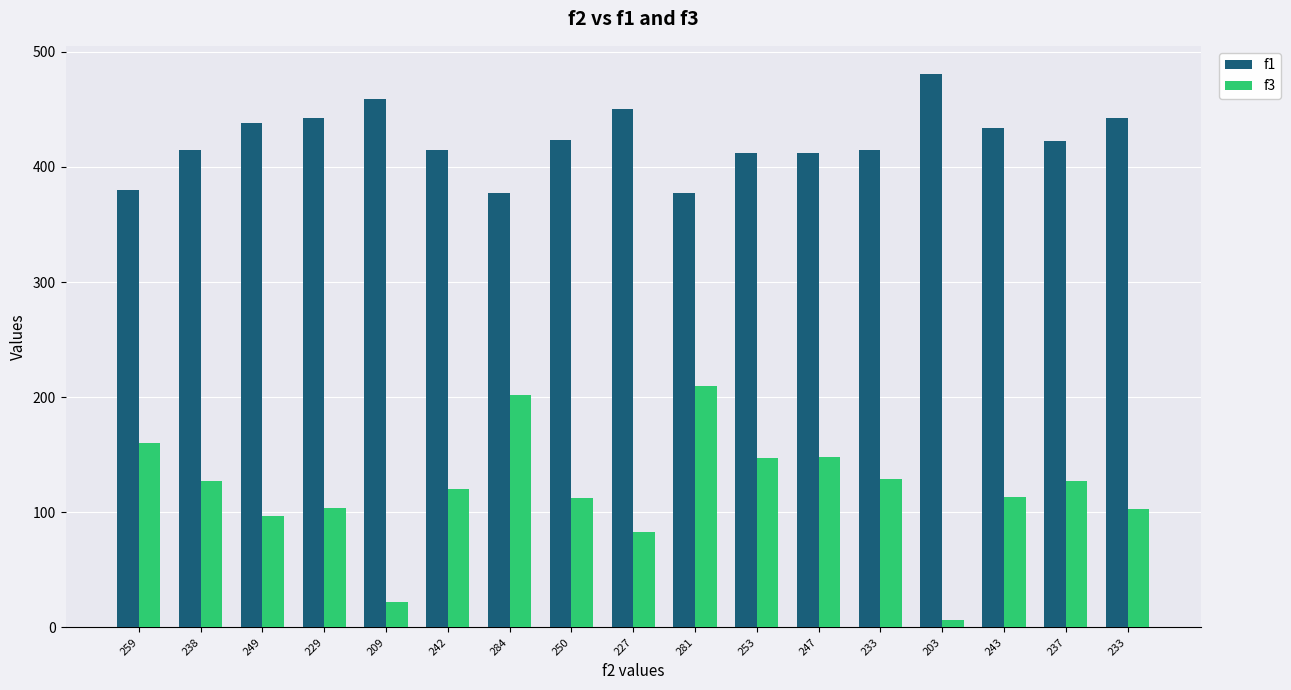

What is the sum of all f3 values?

2010.0